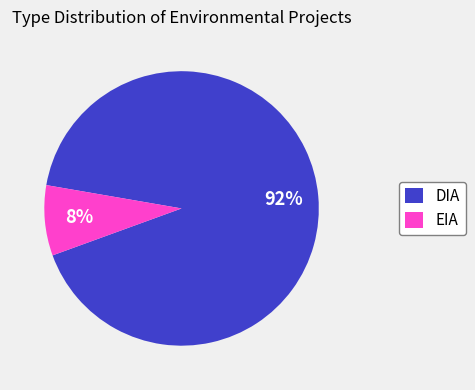

Which category has the biggest portion of the pie?

DIA